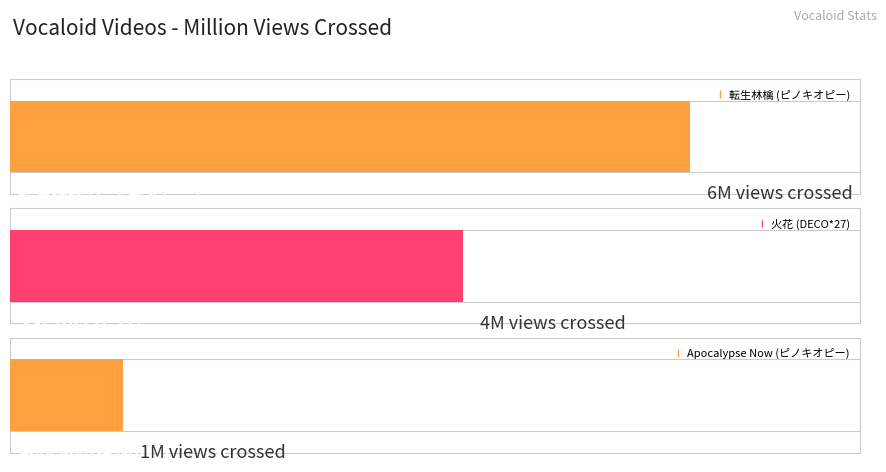

How many data points does each series have?

3